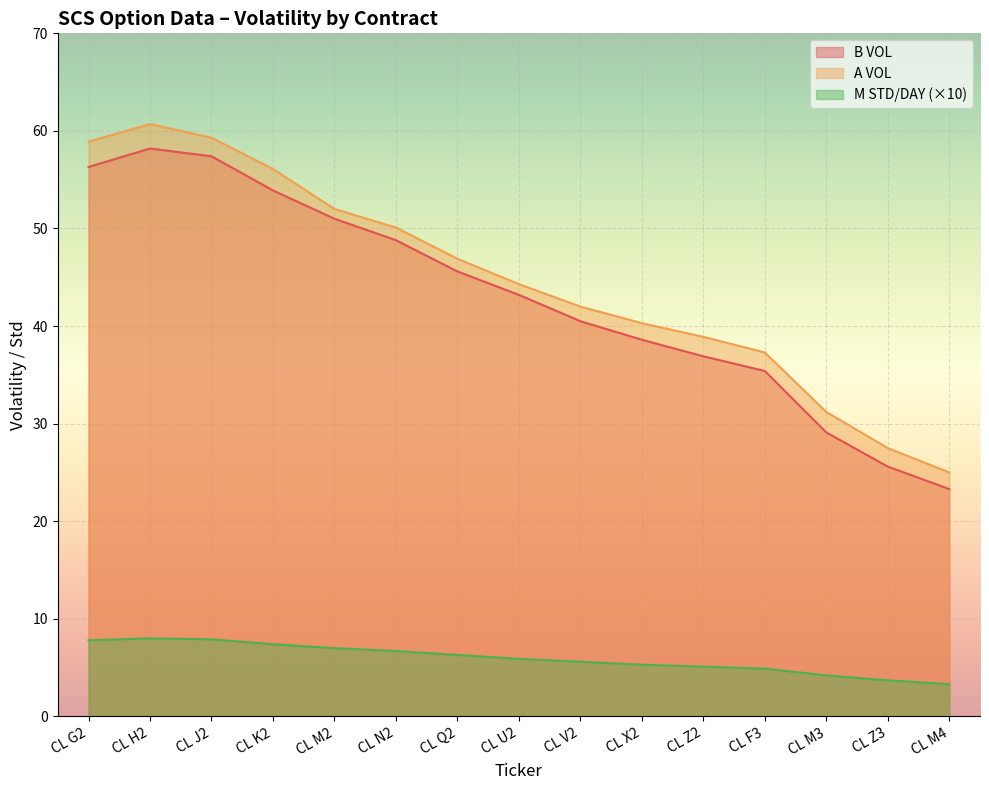

True or false: B VOL has a value of 51.0 at CL M2.

True